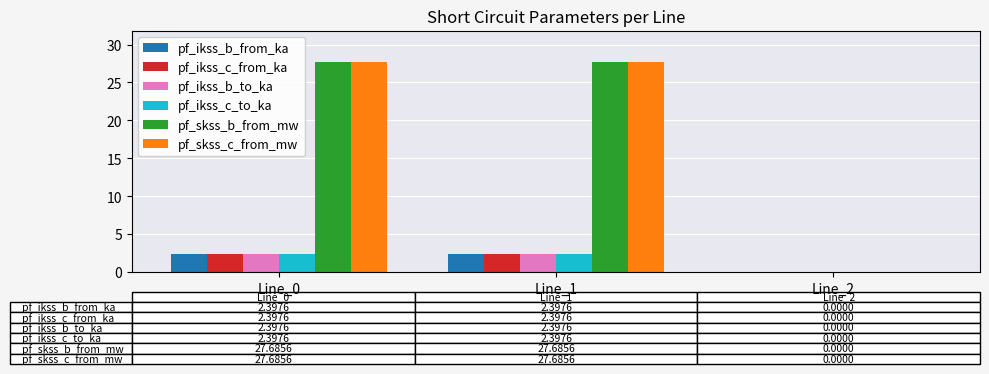

At which label does pf_skss_c_from_mw first exceed 27?

Line_0